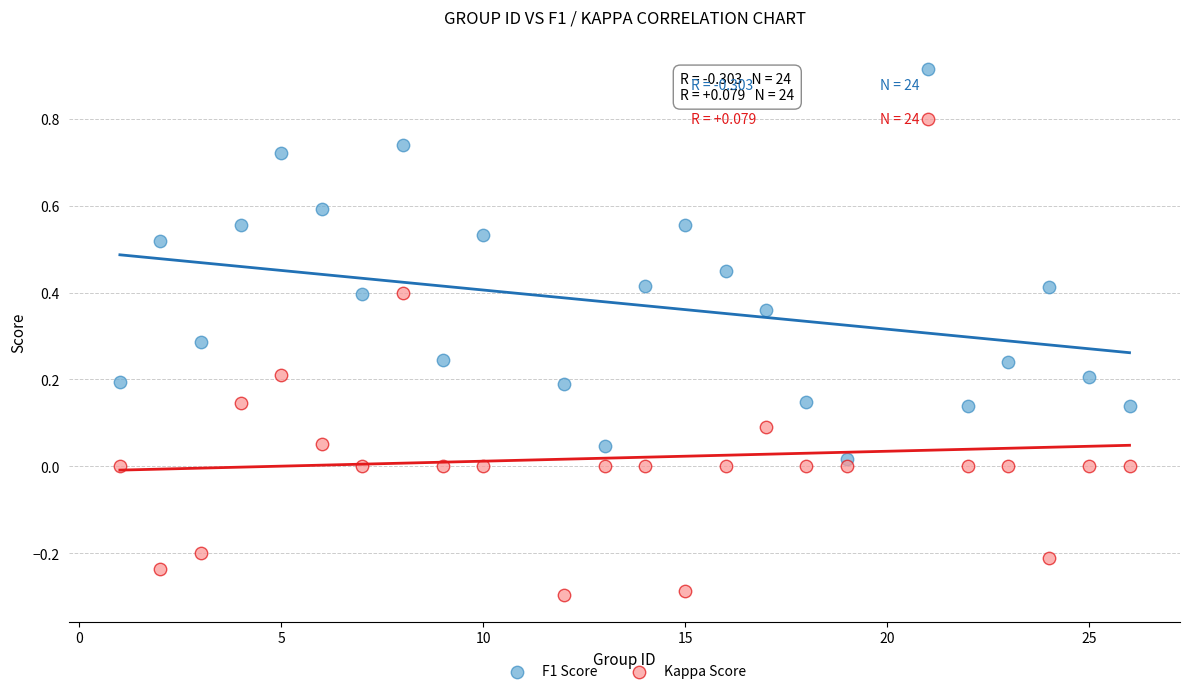

Which series contains the highest Y value?

F1 Score